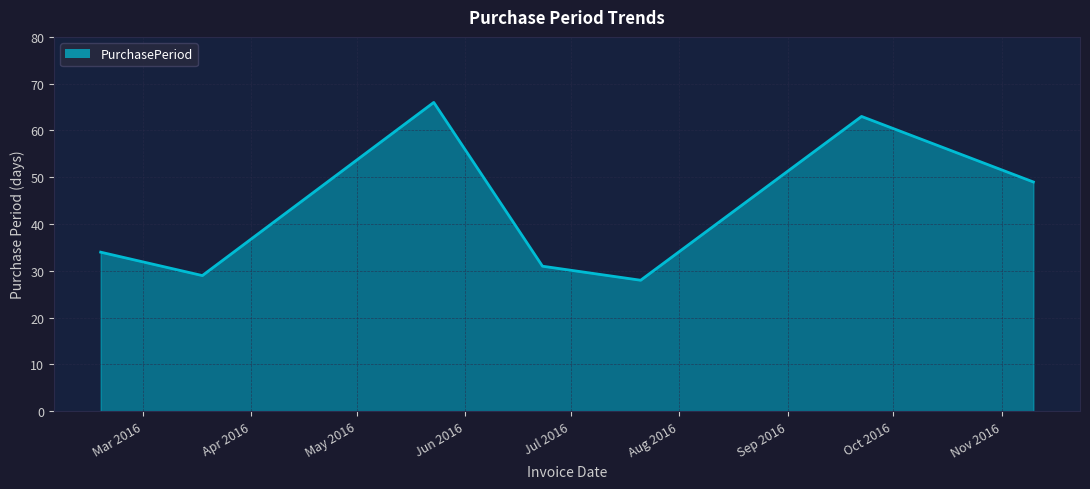

Reading right to left, extract all data points from this chart.

49	63	28	31	66	29	34